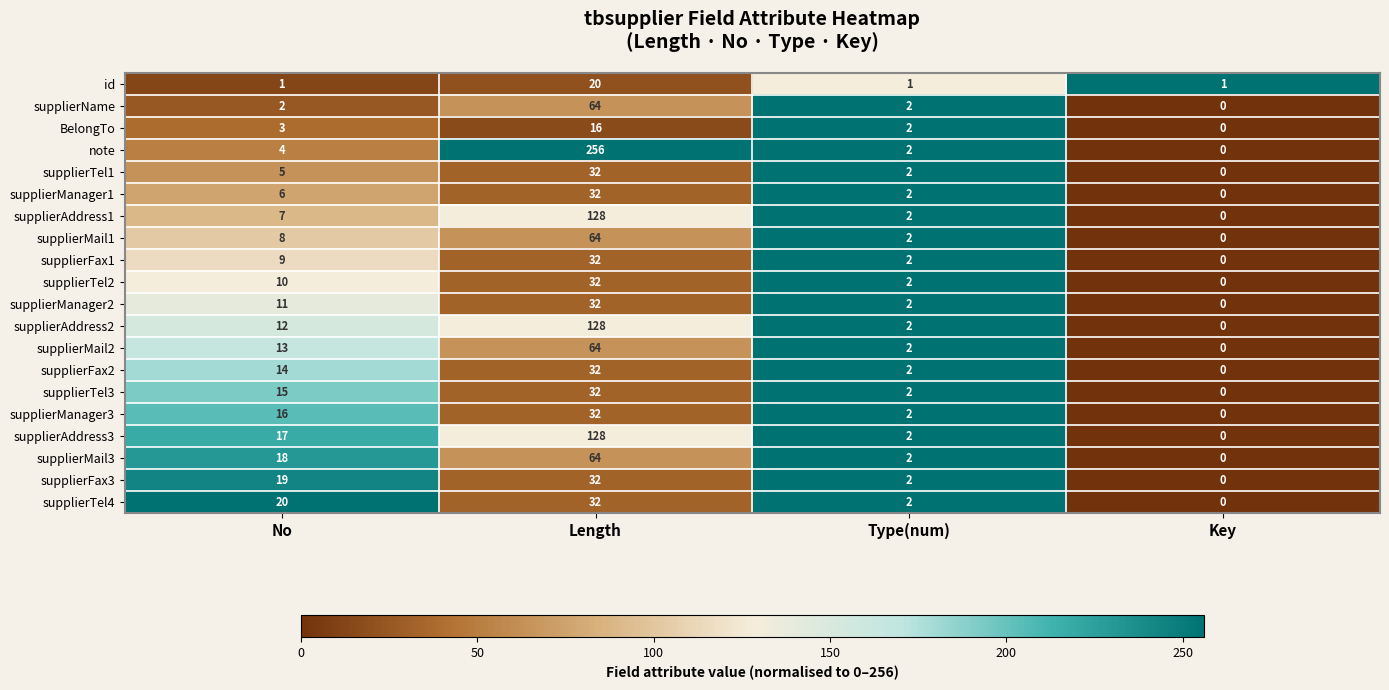

What is the difference between the supplierAddress2 values at Type(num) and Length?

126